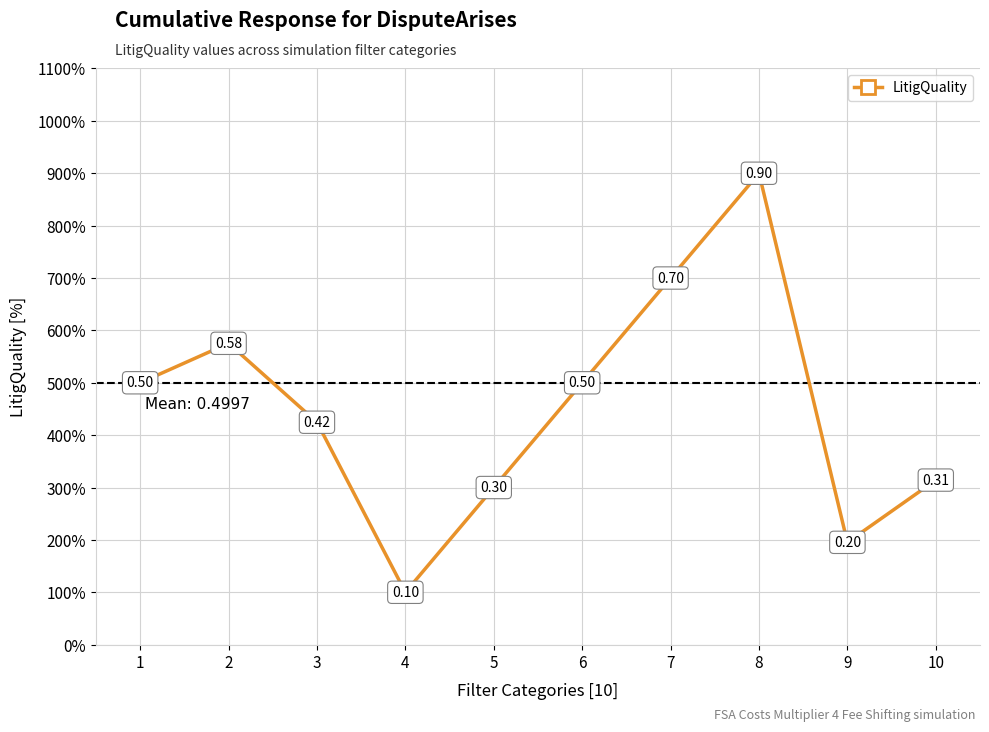

Count the values in the range 0 to 1.

10